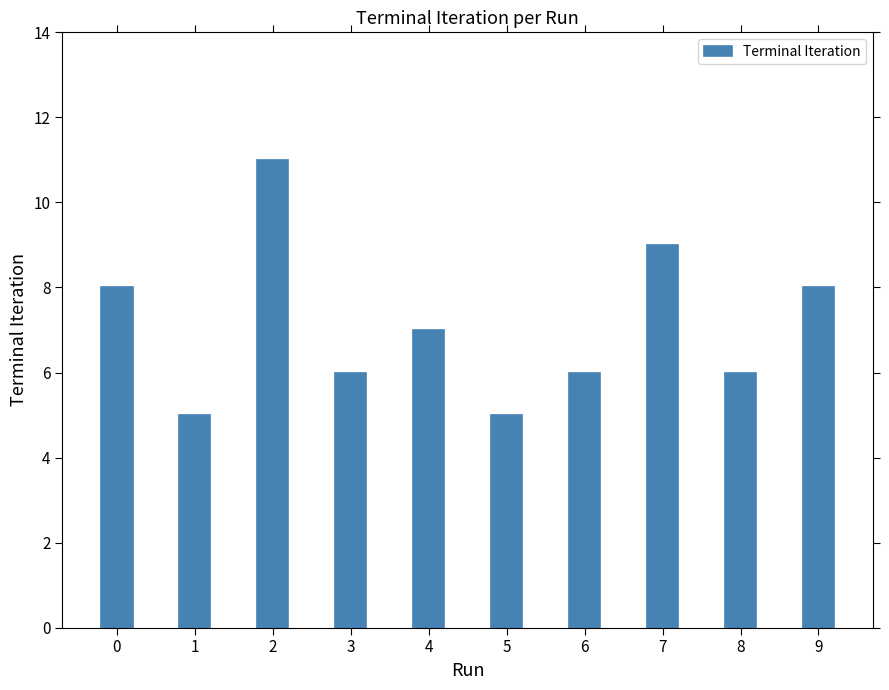

Reading left to right, what are all the values shown in this chart?

0=8	1=5	2=11	3=6	4=7	5=5	6=6	7=9	8=6	9=8